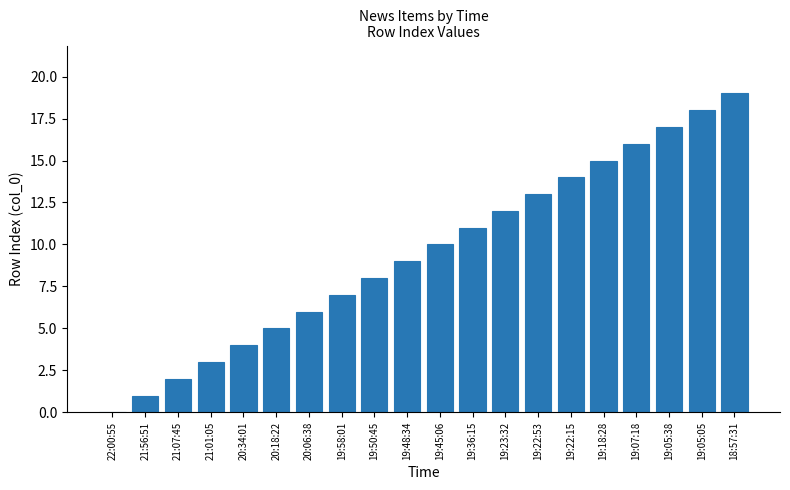

Reading left to right, list all the values displayed in this chart.

22:00:55=0	21:56:51=1	21:07:45=2	21:01:05=3	20:34:01=4	20:18:22=5	20:06:38=6	19:58:01=7	19:50:45=8	19:48:34=9	19:45:06=10	19:36:15=11	19:23:32=12	19:22:53=13	19:22:15=14	19:18:28=15	19:07:18=16	19:05:38=17	19:05:05=18	18:57:31=19